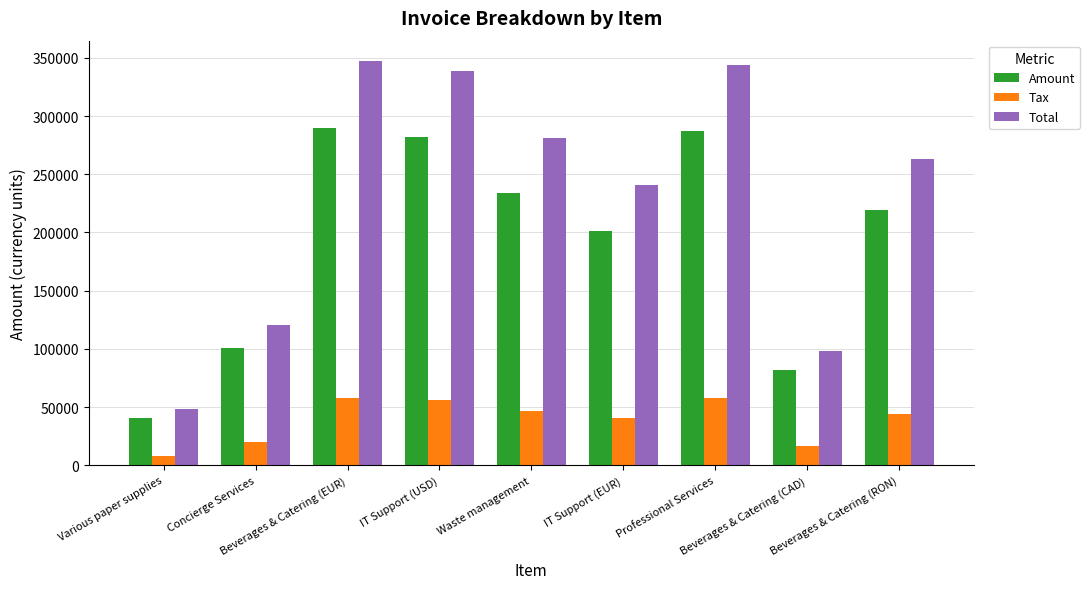

Count the number of categories in the chart.

9